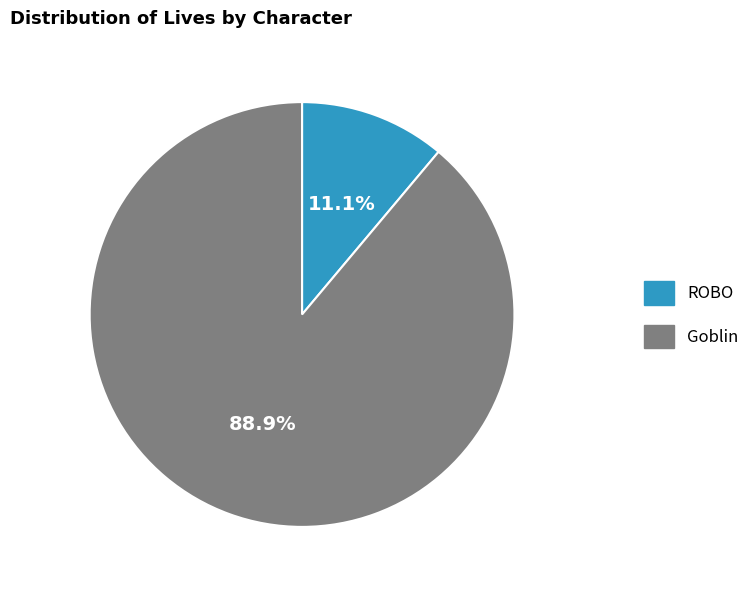

Rank the categories by value from highest to lowest.

Goblin, ROBO